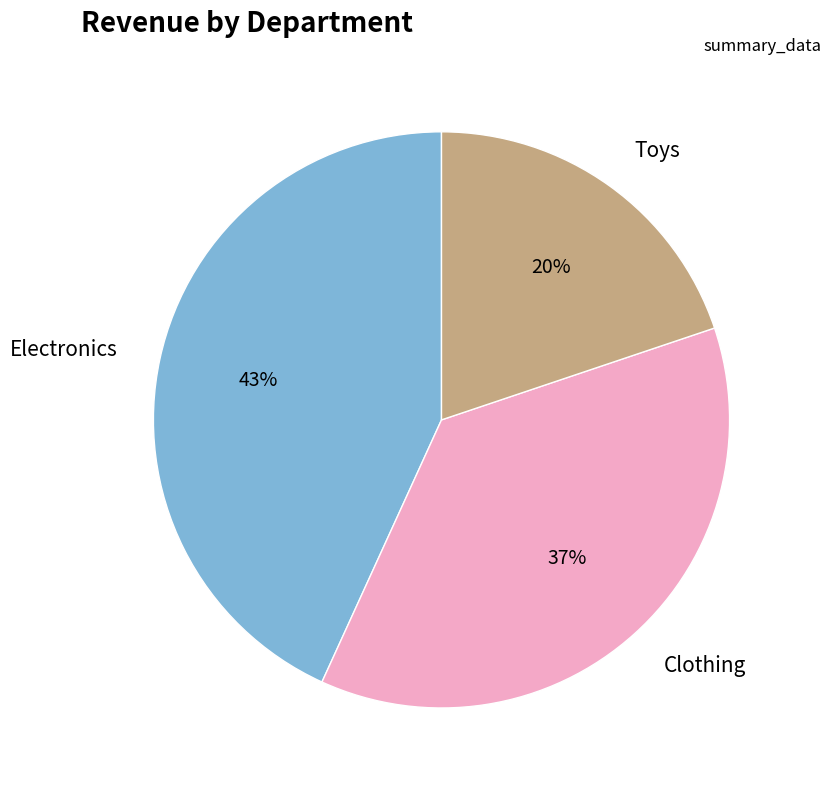

Do Clothing and Toys together represent more than half of the pie?

Yes